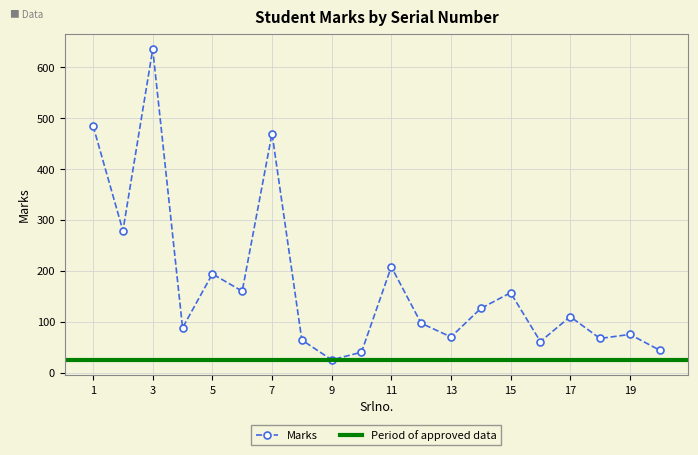

Count the number of categories in the chart.

20